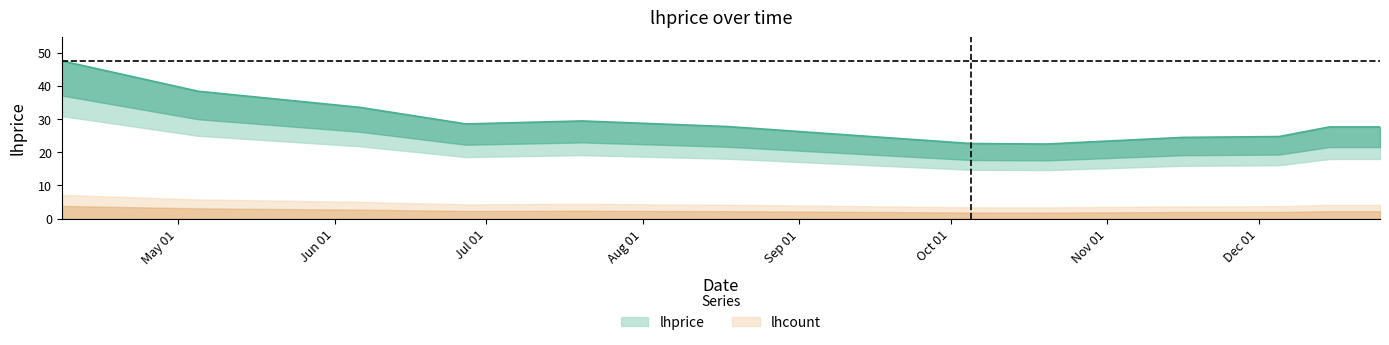

The chart shows a value of 81.6 at 2022-04-08. True or false?

False